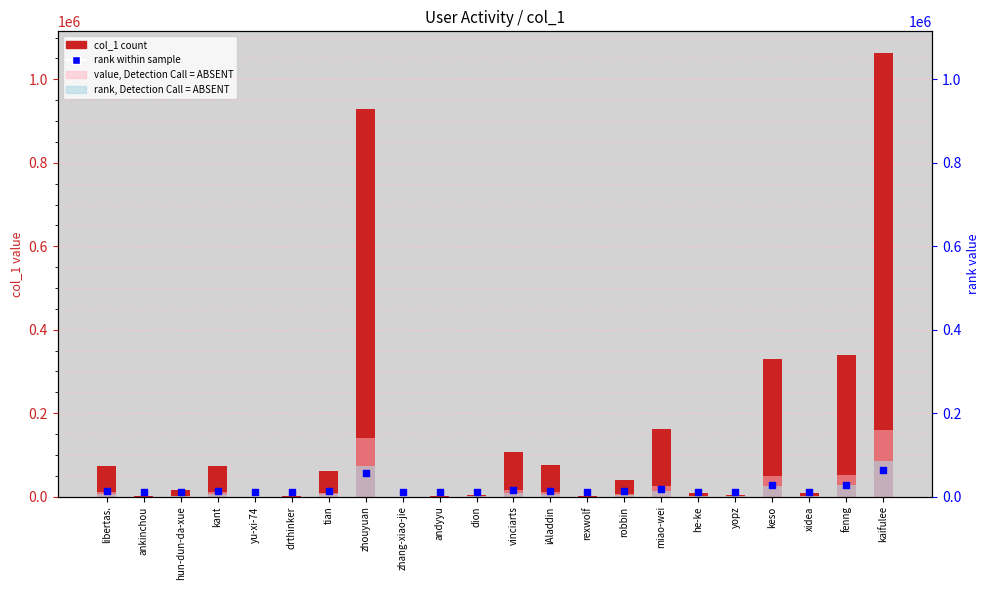

Which series has the largest total across all categories?

col_1